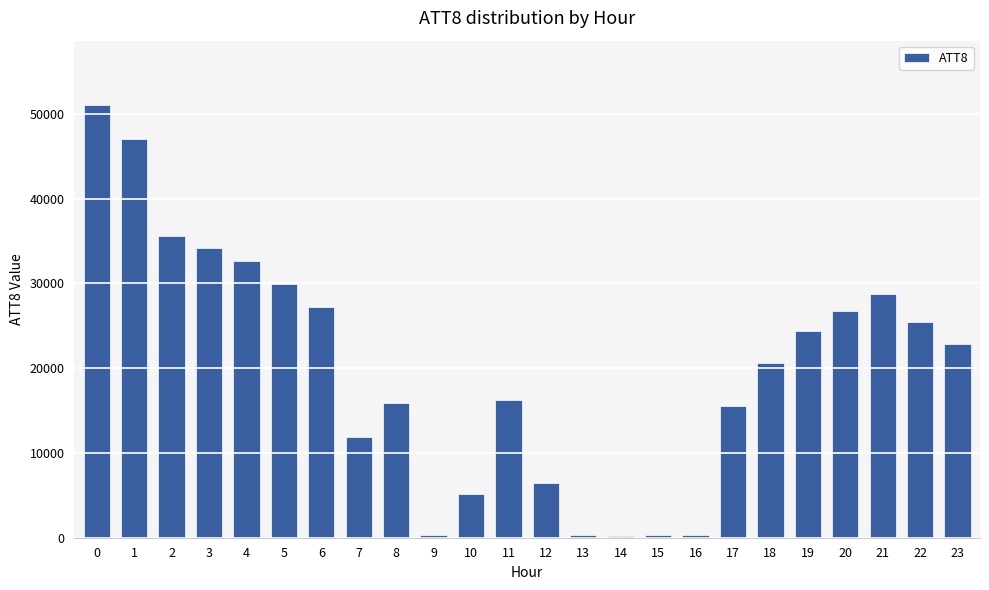

How many bars are there in total?

24